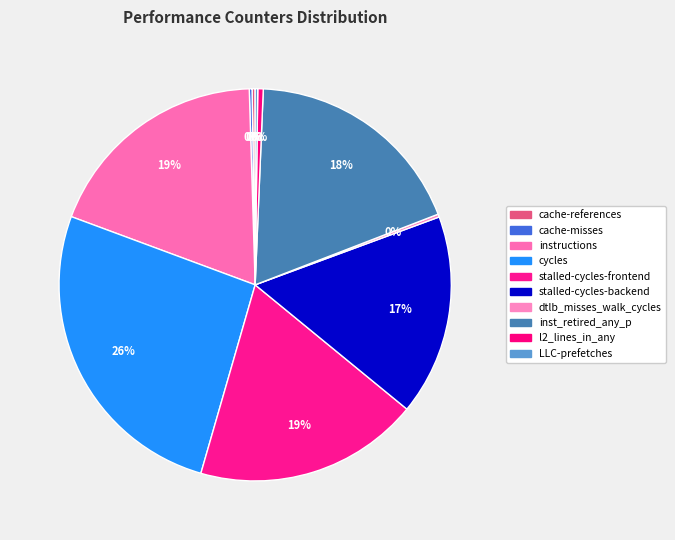

The l2_lines_in_any slice represents 0% of the pie. True or false?

True